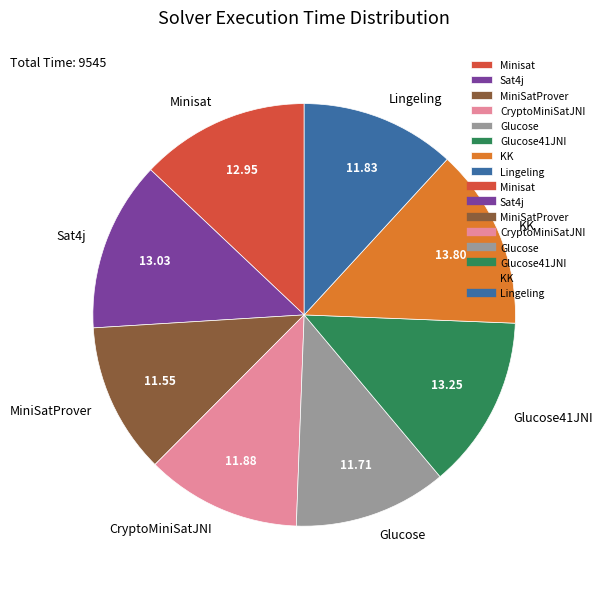

Approximately how many times larger is the value at CryptoMiniSatJNI compared to Minisat?

0.9